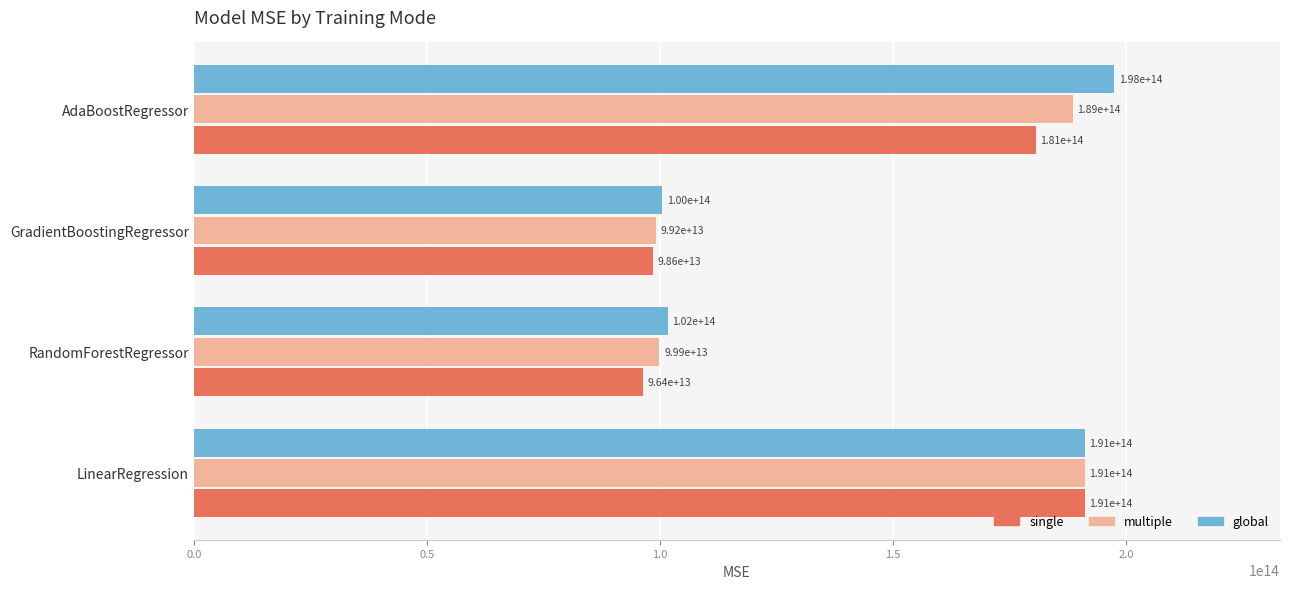

At GradientBoostingRegressor, list the series in order from largest to smallest.

global, multiple, single